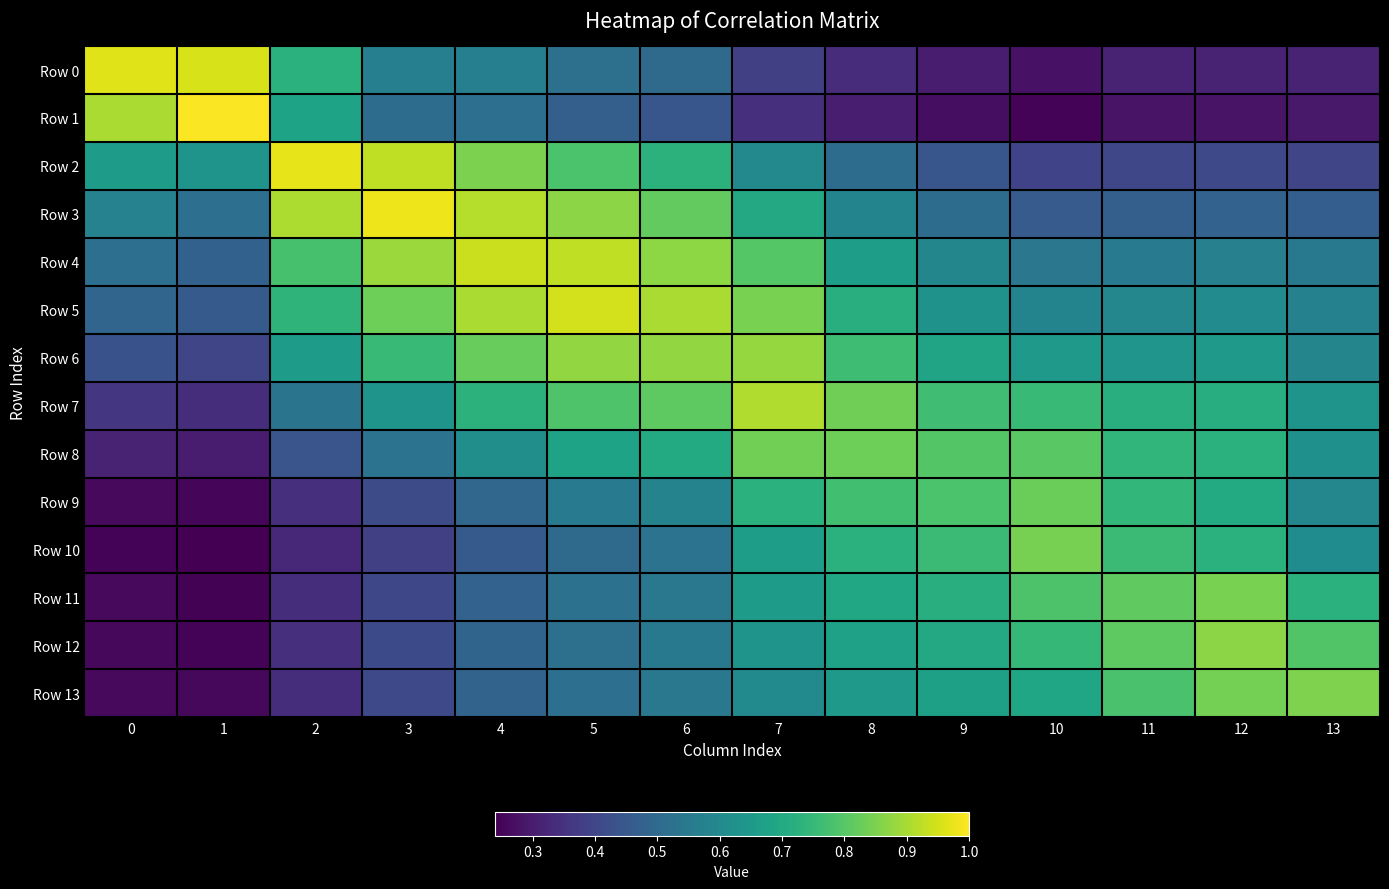

Reading right to left, transcribe all the data shown in this chart.

Row 0: 13=0.3	12=0.3	11=0.3	10=0.3	9=0.3	8=0.3	7=0.4	6=0.5	5=0.5	4=0.6	3=0.6	2=0.7	1=1.0	0=1.0
Row 1: 13=0.3	12=0.3	11=0.3	10=0.2	9=0.3	8=0.3	7=0.3	6=0.4	5=0.5	4=0.5	3=0.5	2=0.7	1=1.0	0=0.9
Row 2: 13=0.4	12=0.4	11=0.4	10=0.4	9=0.4	8=0.5	7=0.6	6=0.7	5=0.8	4=0.8	3=0.9	2=1.0	1=0.6	0=0.7
Row 3: 13=0.5	12=0.5	11=0.5	10=0.5	9=0.5	8=0.6	7=0.7	6=0.8	5=0.9	4=0.9	3=1.0	2=0.9	1=0.5	0=0.6
Row 4: 13=0.5	12=0.6	11=0.6	10=0.5	9=0.6	8=0.7	7=0.8	6=0.9	5=0.9	4=0.9	3=0.9	2=0.8	1=0.5	0=0.5
Row 5: 13=0.6	12=0.6	11=0.6	10=0.6	9=0.6	8=0.7	7=0.8	6=0.9	5=0.9	4=0.9	3=0.8	2=0.7	1=0.5	0=0.5
Row 6: 13=0.6	12=0.6	11=0.6	10=0.7	9=0.7	8=0.8	7=0.9	6=0.9	5=0.9	4=0.8	3=0.8	2=0.7	1=0.4	0=0.4
Row 7: 13=0.6	12=0.7	11=0.7	10=0.8	9=0.8	8=0.8	7=0.9	6=0.8	5=0.8	4=0.7	3=0.6	2=0.5	1=0.3	0=0.4
Row 8: 13=0.6	12=0.7	11=0.7	10=0.8	9=0.8	8=0.8	7=0.8	6=0.7	5=0.7	4=0.6	3=0.5	2=0.4	1=0.3	0=0.3
Row 9: 13=0.6	12=0.7	11=0.7	10=0.8	9=0.8	8=0.8	7=0.7	6=0.6	5=0.6	4=0.5	3=0.4	2=0.3	1=0.3	0=0.3
Row 10: 13=0.6	12=0.7	11=0.8	10=0.8	9=0.8	8=0.7	7=0.7	6=0.5	5=0.5	4=0.5	3=0.4	2=0.3	1=0.2	0=0.2
Row 11: 13=0.7	12=0.8	11=0.8	10=0.8	9=0.7	8=0.7	7=0.7	6=0.5	5=0.5	4=0.5	3=0.4	2=0.3	1=0.2	0=0.3
Row 12: 13=0.8	12=0.9	11=0.8	10=0.7	9=0.7	8=0.7	7=0.6	6=0.5	5=0.5	4=0.5	3=0.4	2=0.3	1=0.2	0=0.3
Row 13: 13=0.9	12=0.8	11=0.8	10=0.7	9=0.7	8=0.6	7=0.6	6=0.5	5=0.5	4=0.5	3=0.4	2=0.3	1=0.3	0=0.3